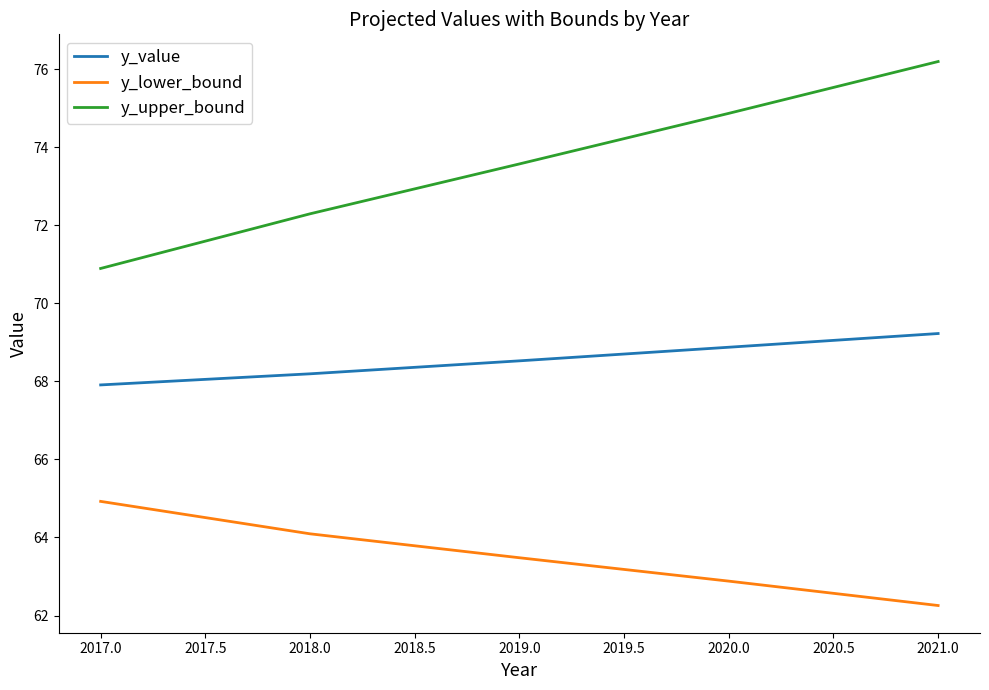

True or false: y_lower_bound has a value of 62.9 at 2020.0.

True